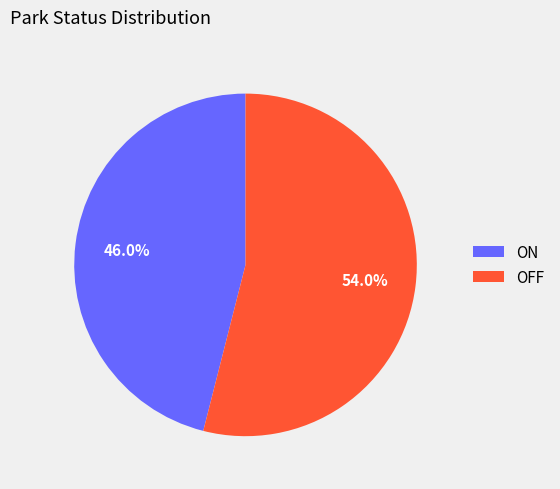

To the nearest percent, what percentage of the pie is OFF?

54%